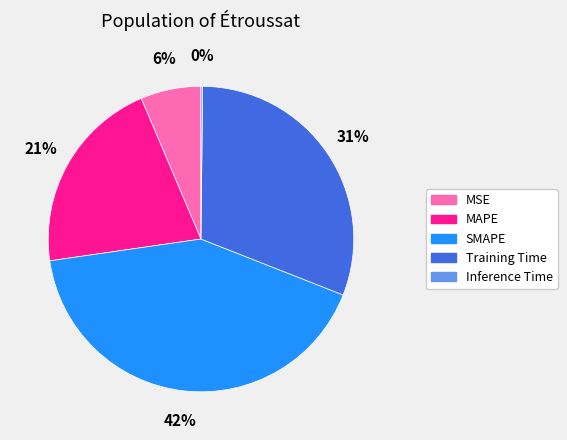

Combined, do MAPE and Training Time account for over 50%?

Yes